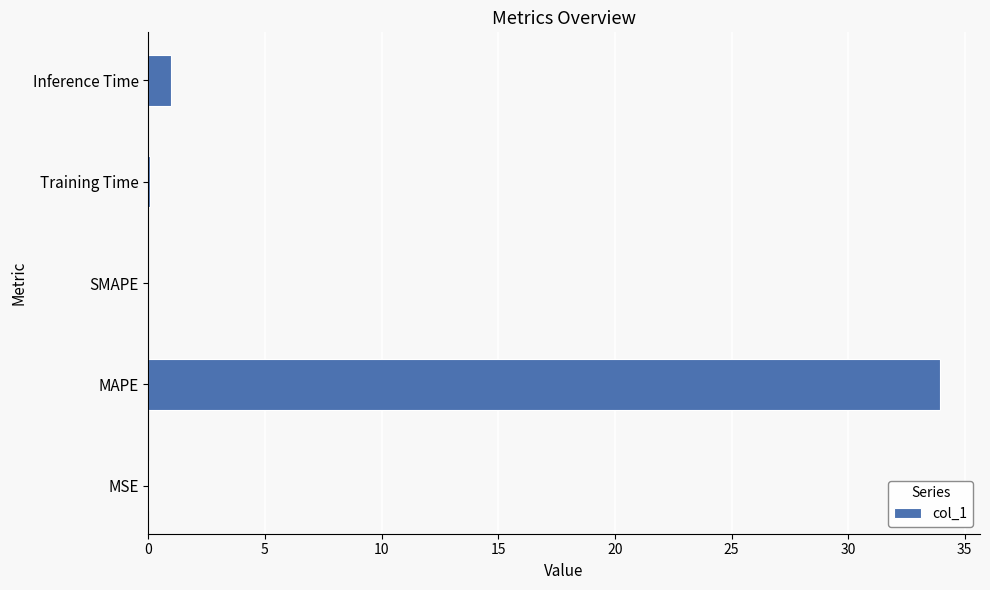

The chart shows a value of 13.2 at SMAPE. True or false?

False